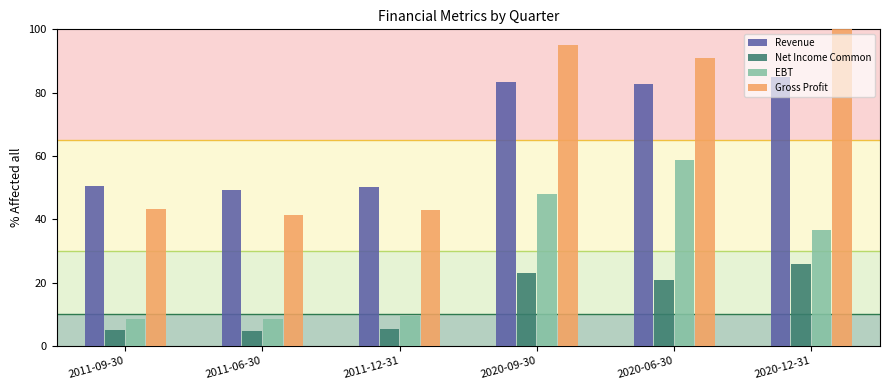

How many groups of bars are there?

6